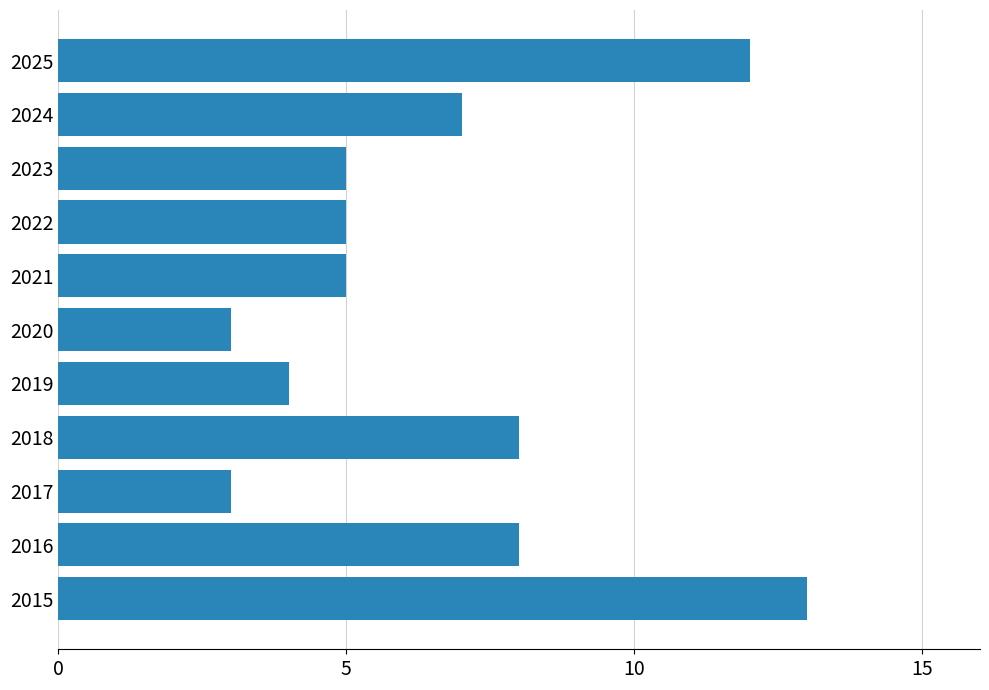

Which category has the highest value across all series?

2015